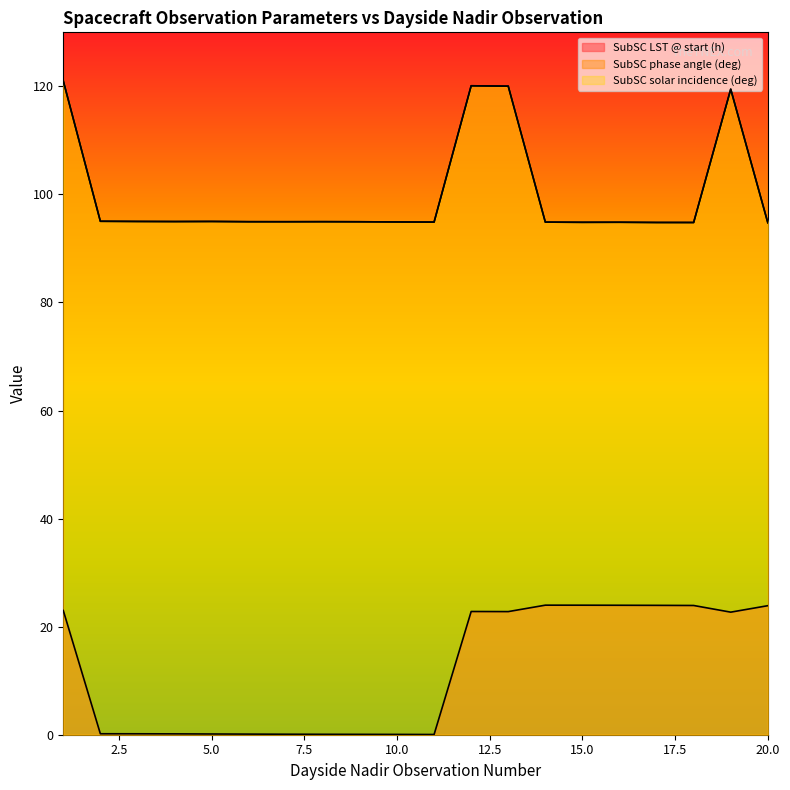

Is the value of SubSC solar incidence (deg) at 11 greater than the value of SubSC phase angle (deg) at 14?

Yes